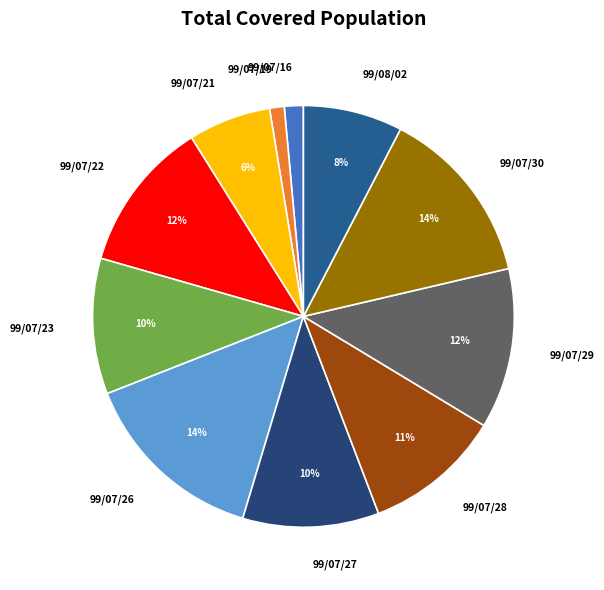

Which has a higher value, 99/07/29 or 99/08/02?

99/07/29